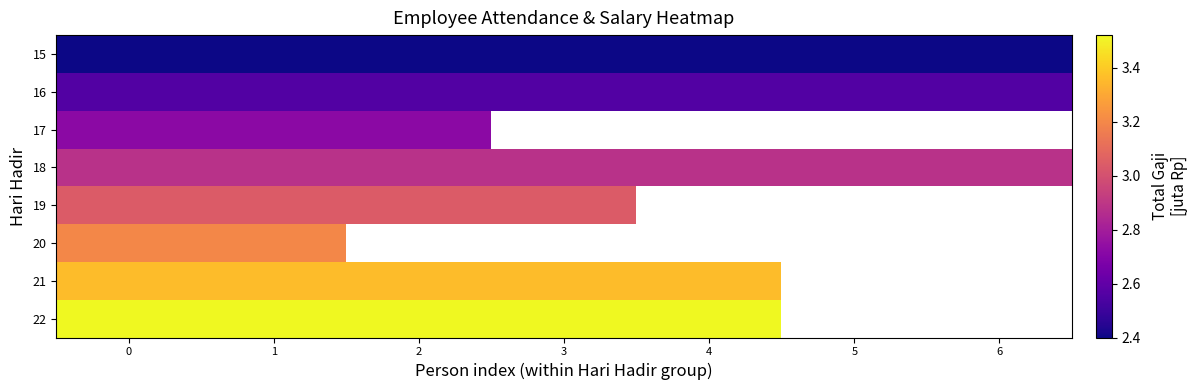

What is the spread (max minus min) of values at 6?

0.5